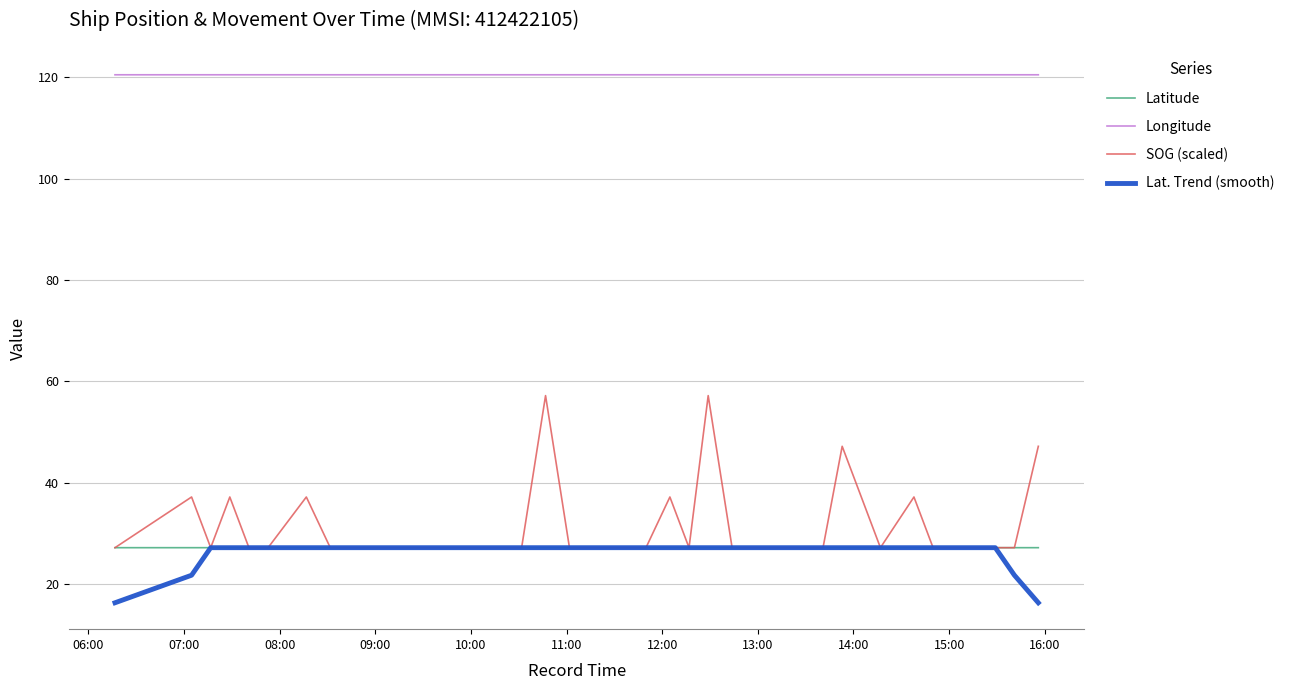

How many lines are shown in the chart?

4